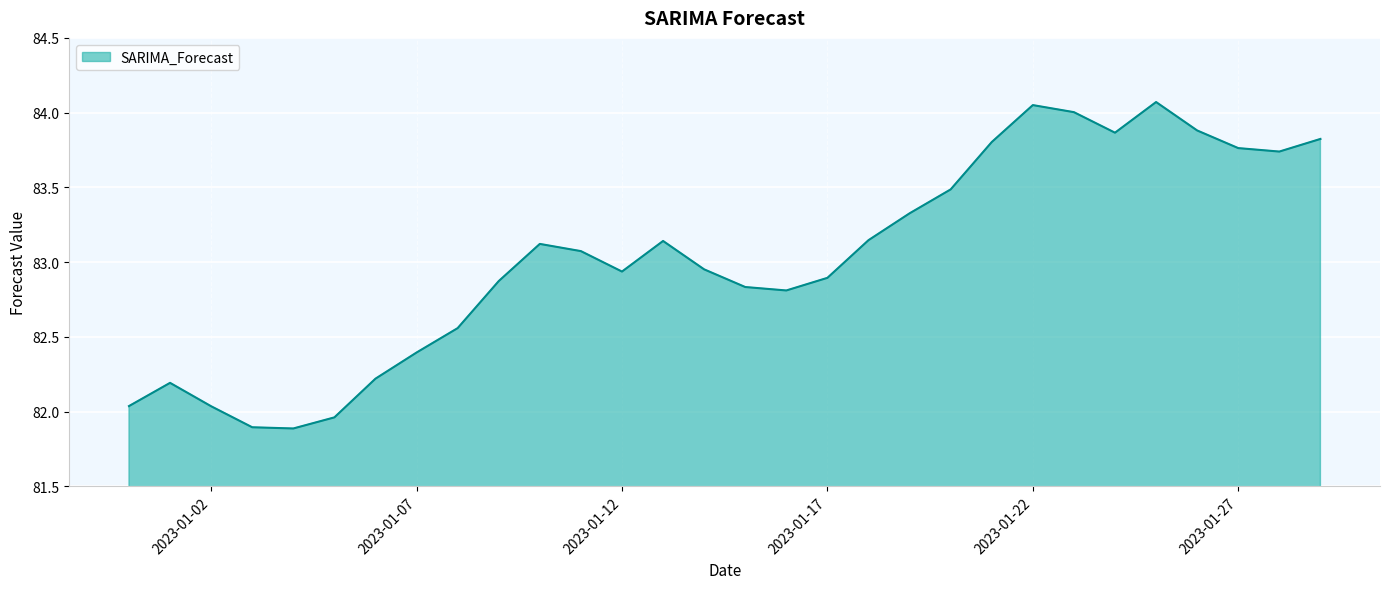

What is the minimum value shown in the chart?

81.9